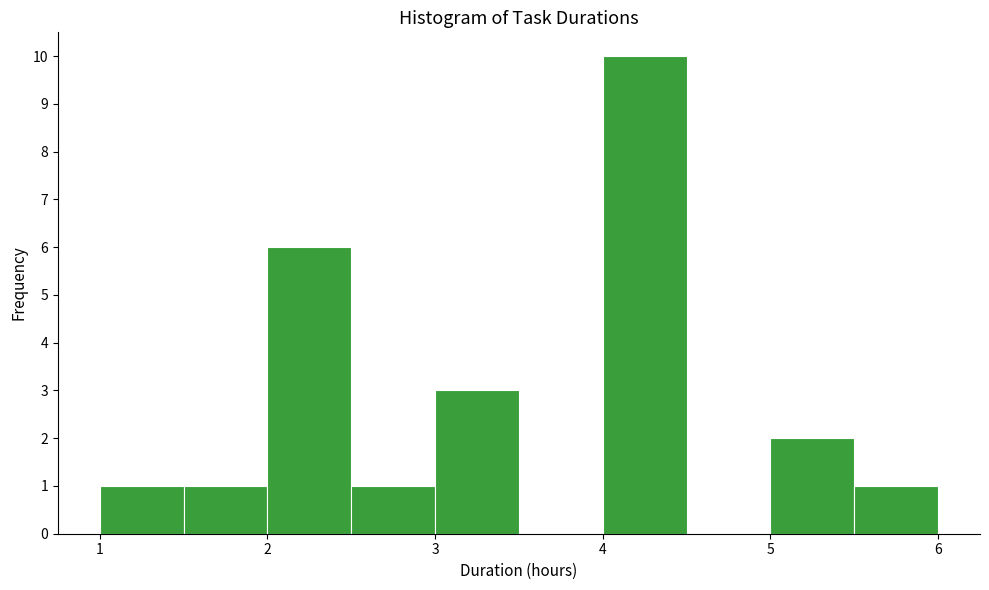

How tall is the bar that spans 3.0 to 3.5 on the x-axis? The values are not printed on the chart, so give them approximately, as read against the axis.

3